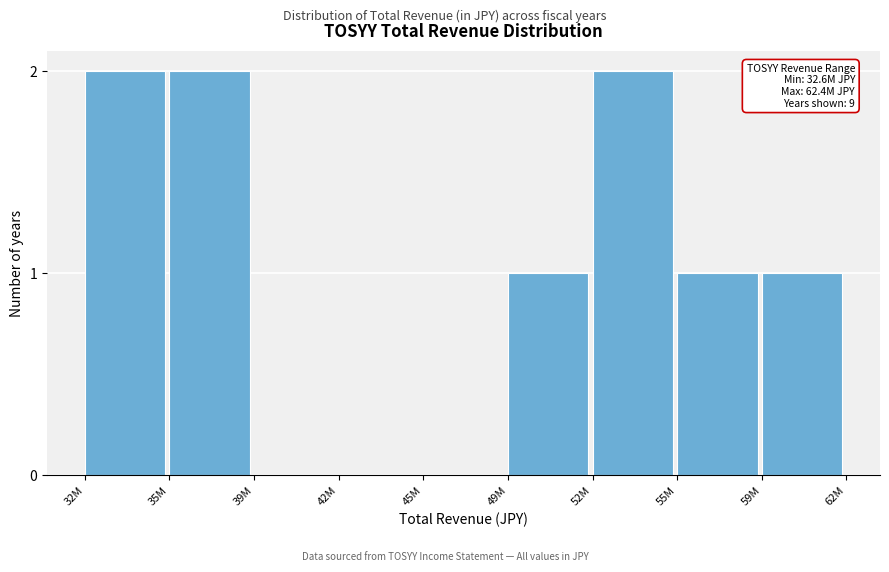

Reading left to right, extract all data points from this chart.

32M=2	35M=2	39M=0	42M=0	45M=0	49M=1	52M=2	55M=1	59M=1